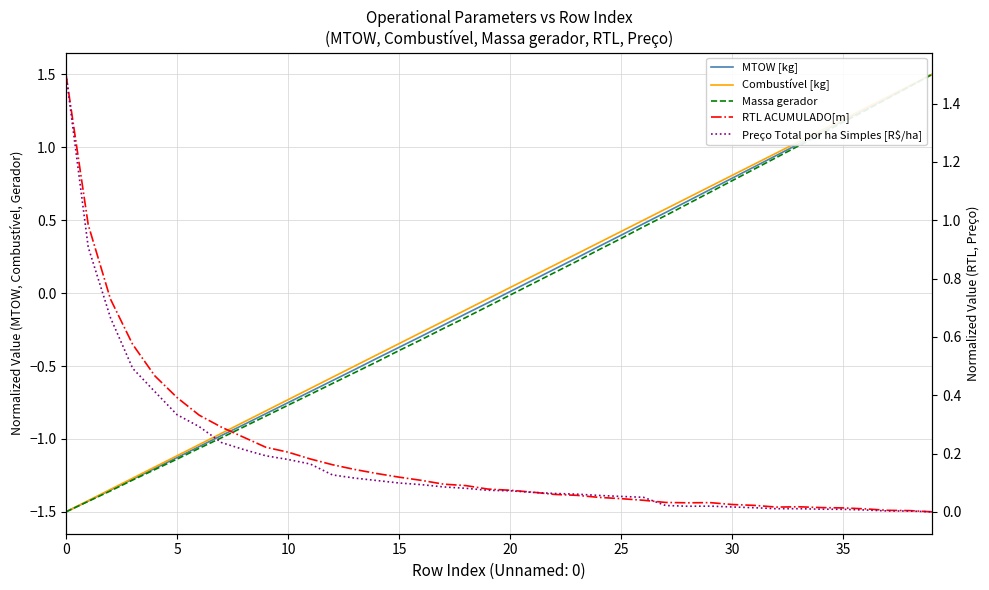

Which series changed the most between 20 and 12?

Combustível [kg]